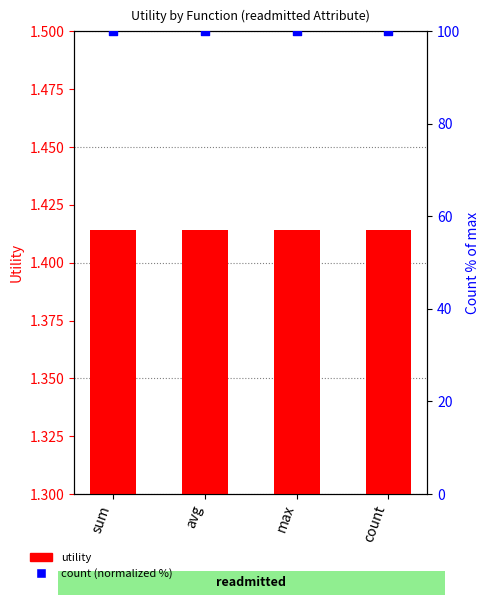

Which series contains the highest Y value?

count (normalized %)